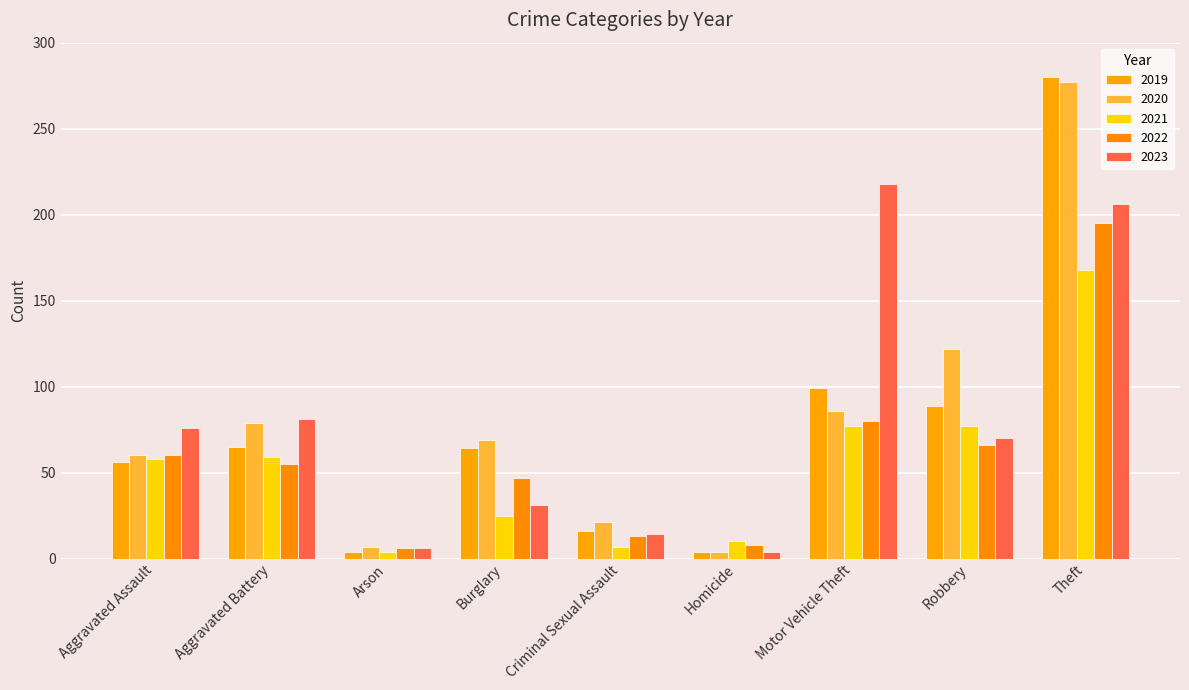

How many values in the 2021 series are below 58?

4